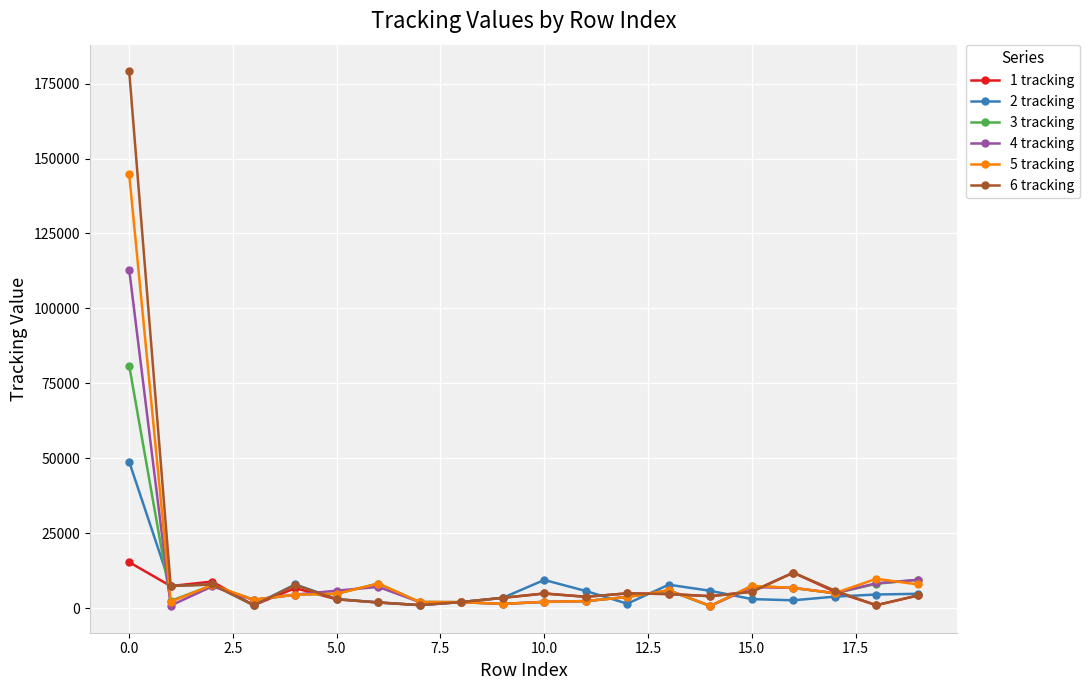

What is the difference between the second highest and second lowest values in the 2 tracking series?

8390